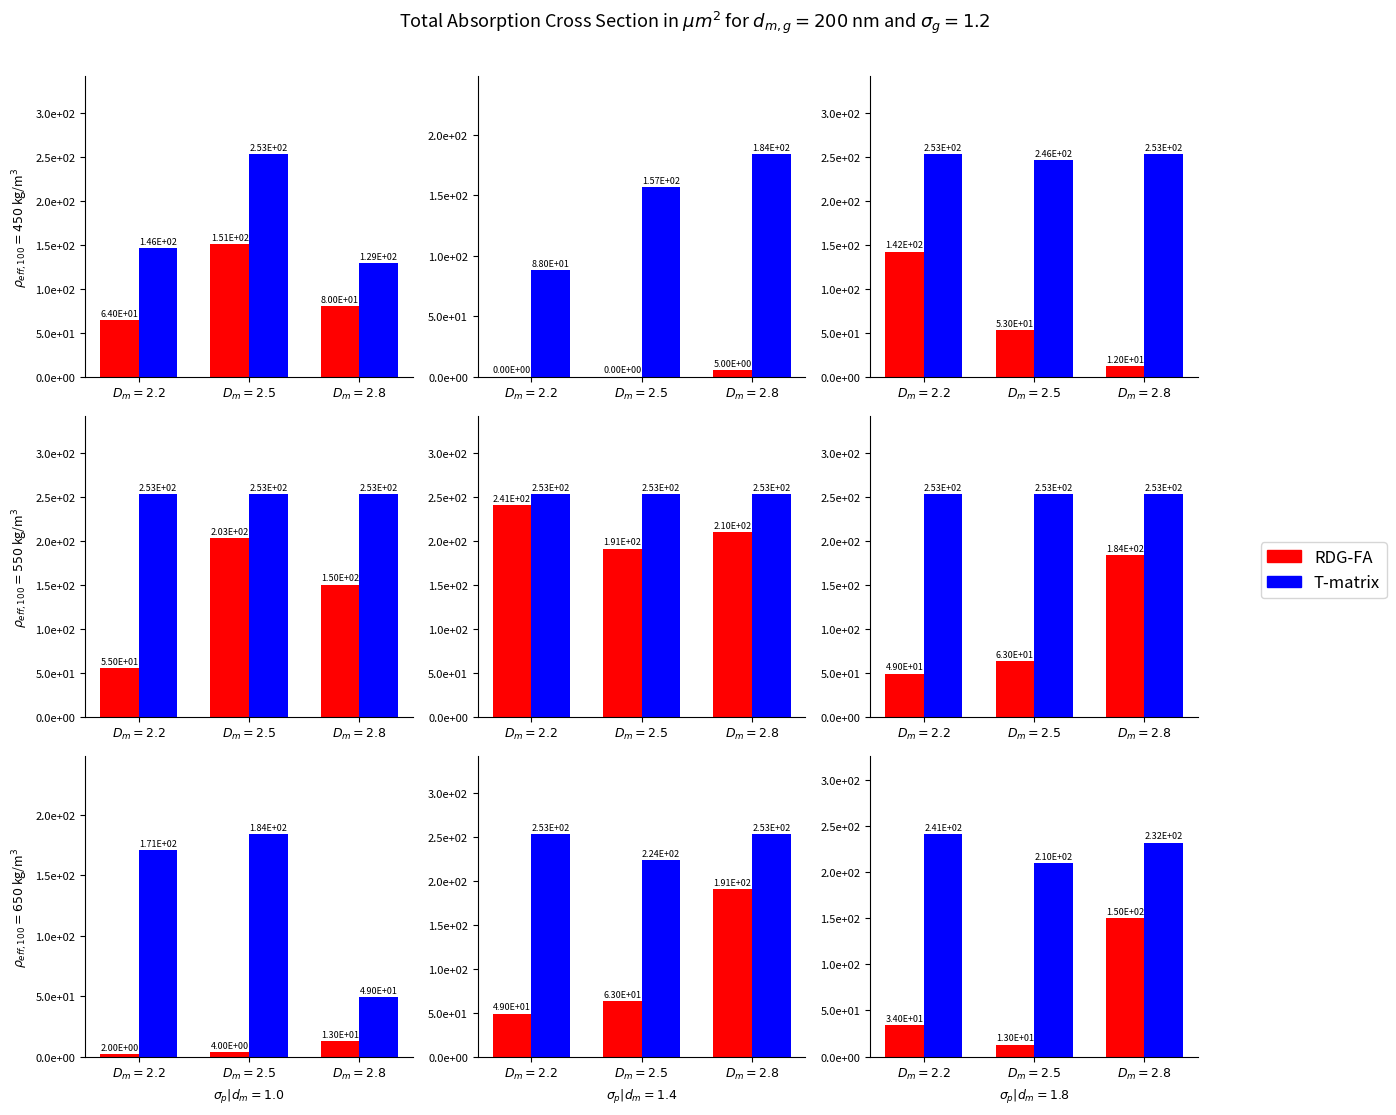

Rank the series at $D_m = 2.8$ from lowest to highest value.

RDG-FA, T-matrix